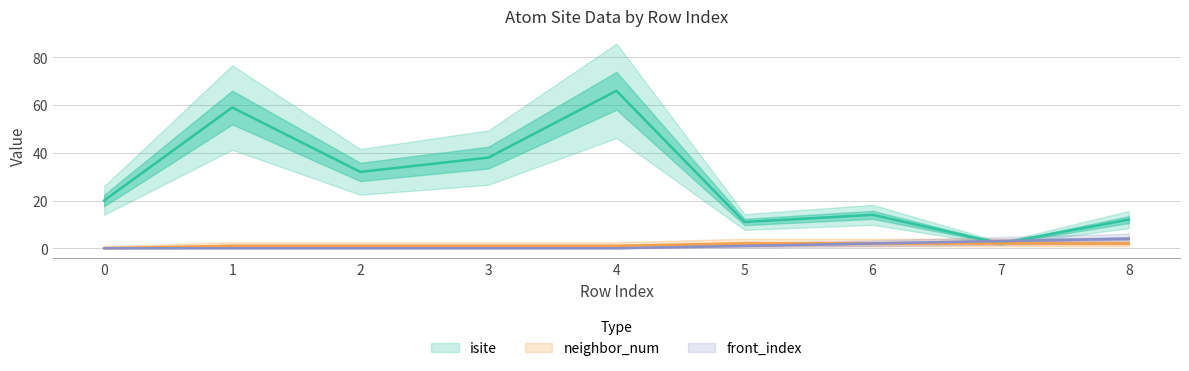

What is the difference between the second highest and second lowest values in the front_index series?

3